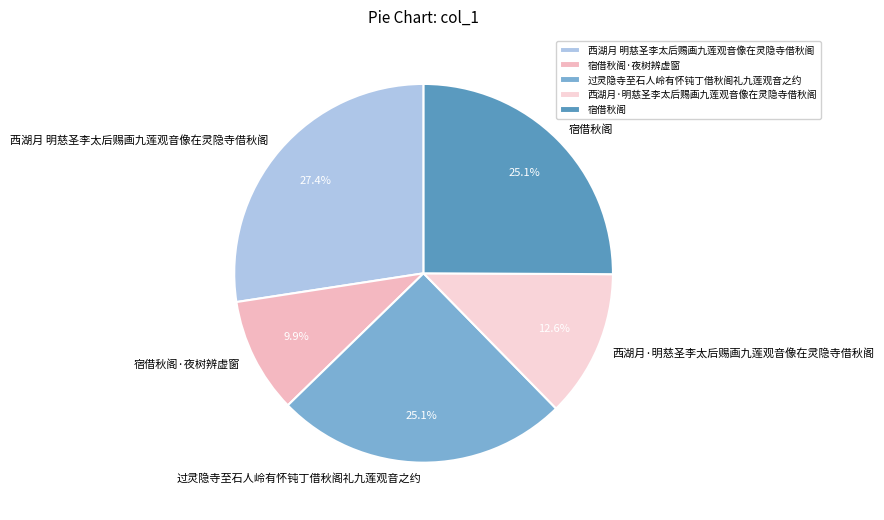

To the nearest percent, what percentage of the pie is 过灵隐寺至石人岭有怀钝丁借秋阁礼九莲观音之约?

25%